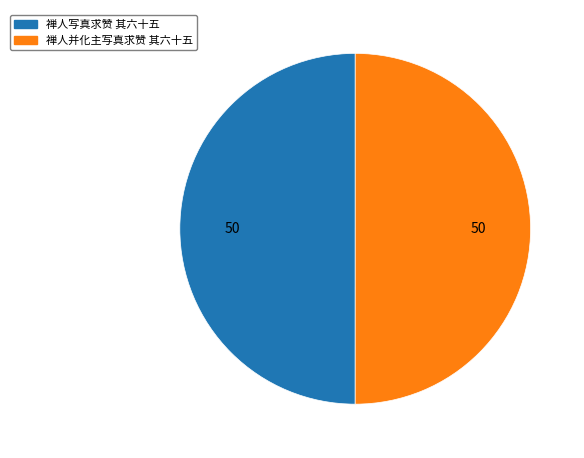

Approximately how many times larger is the value at 禅人写真求赞 其六十五 compared to 禅人并化主写真求赞 其六十五?

1.0